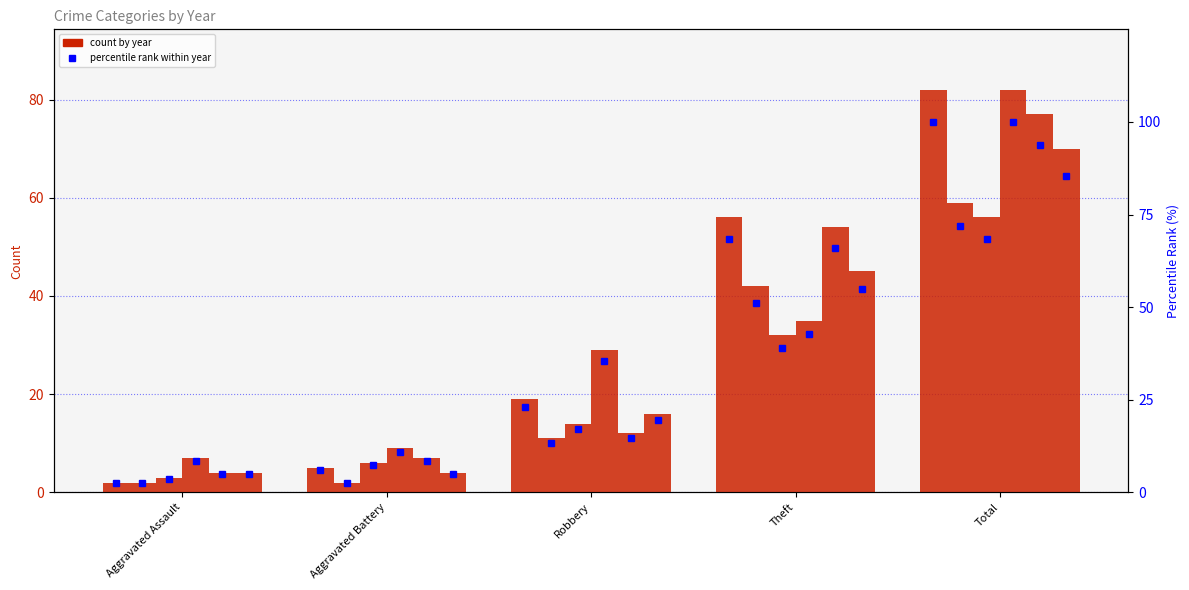

What value does the 2017 % series have at Aggravated Assault?

2.4